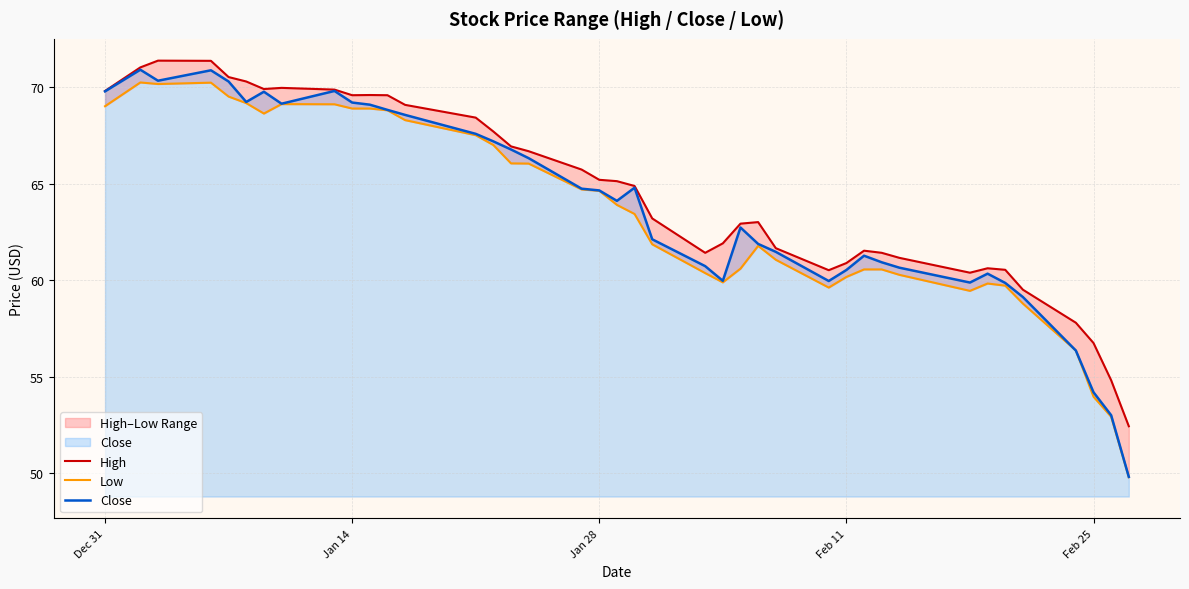

Which series has the widest spread of values?

Close